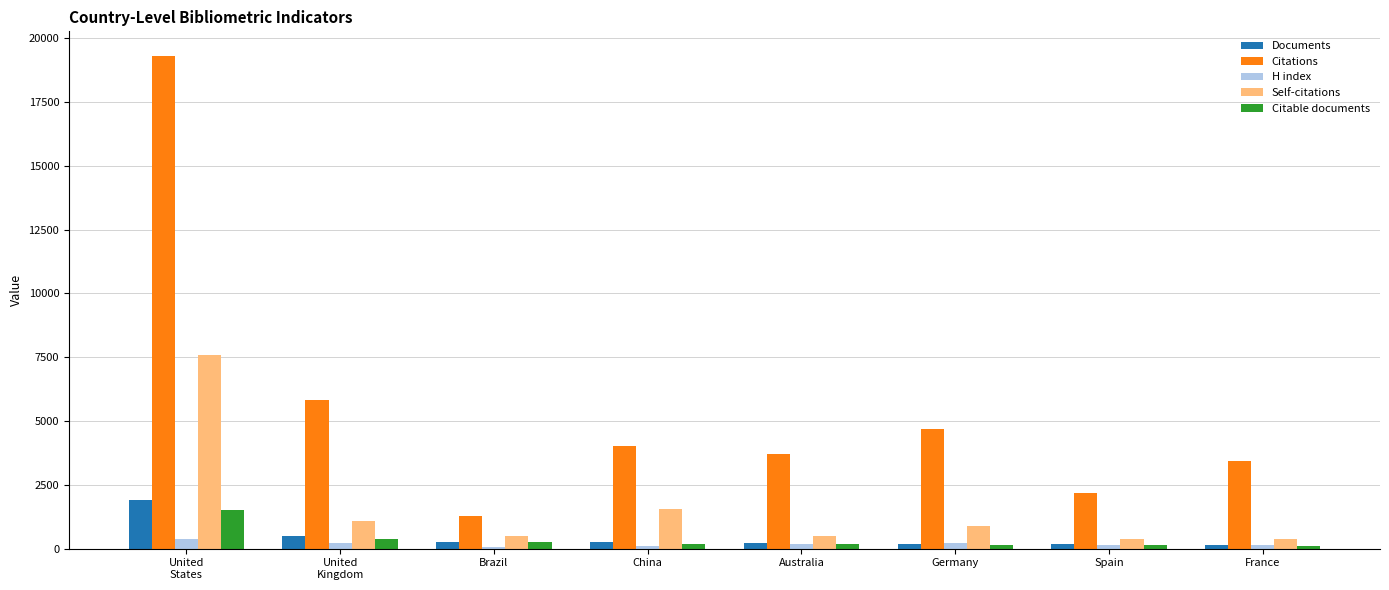

What is the difference between the maximum and minimum values in the Self-citations series?

7234